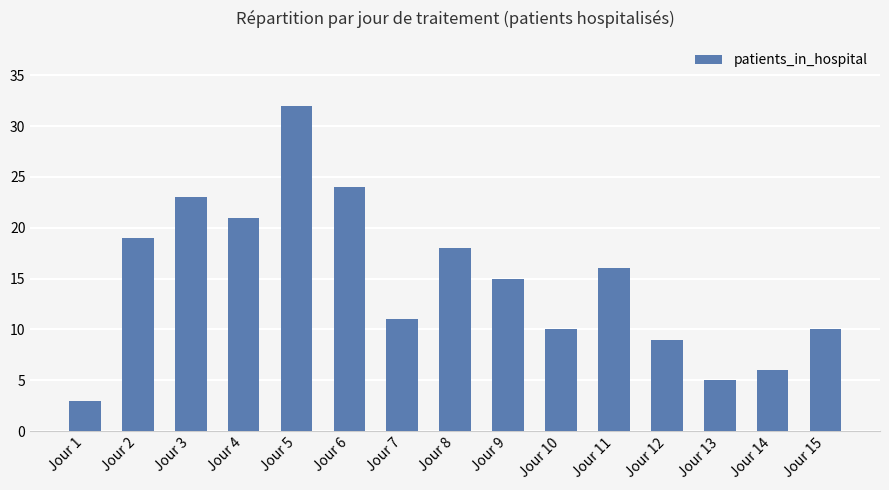

What is the sum of all values?

222